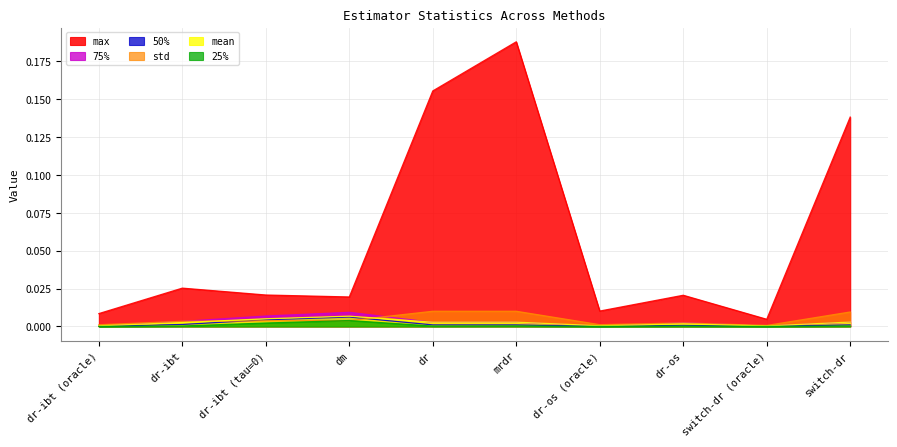

At which label does std reach its peak?

dr